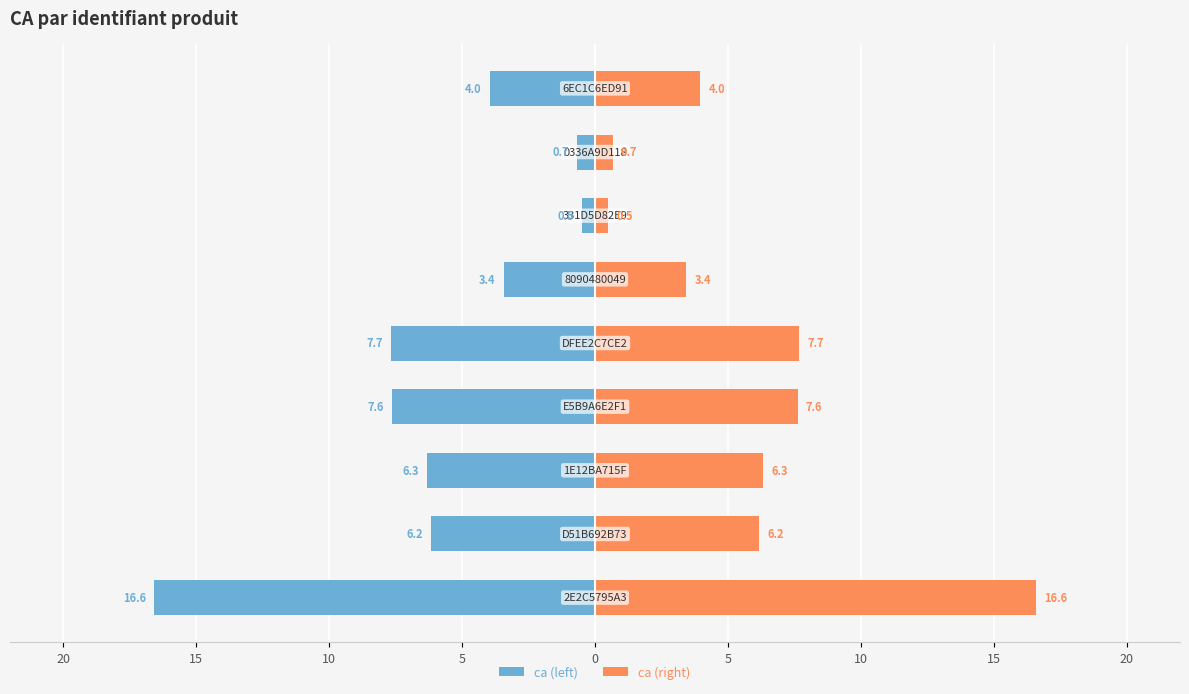

What is the value of the ca (right) bar at the 2nd from the left?

6.2